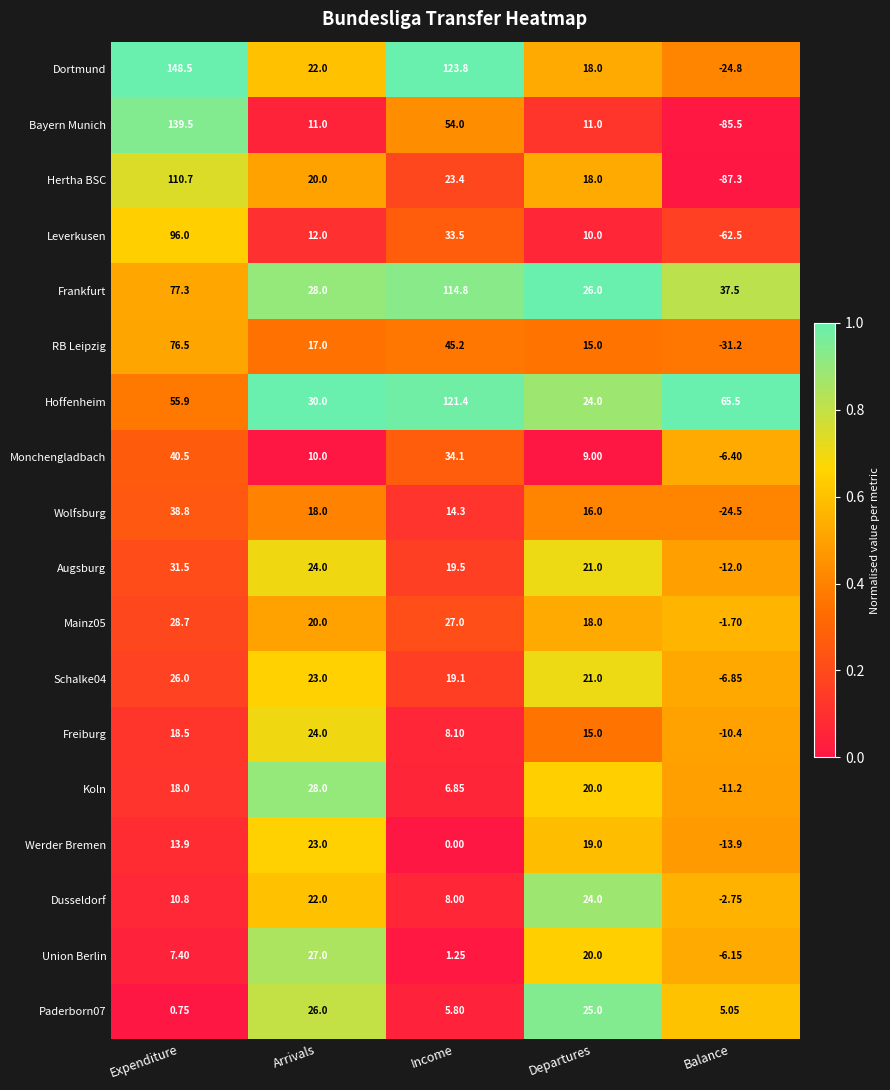

Which series has the largest total across all categories?

Hoffenheim